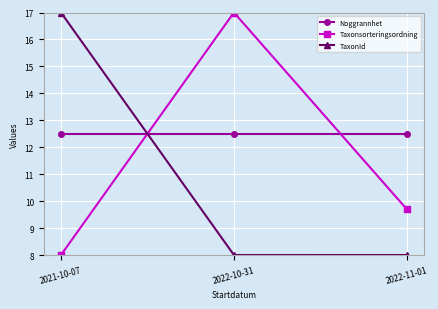

Reading left to right, list all the values displayed in this chart.

Noggrannhet: 12.5	12.5	12.5
Taxonsorteringsordning: 8.0	17.0	9.7
TaxonId: 17.0	8.0	8.0